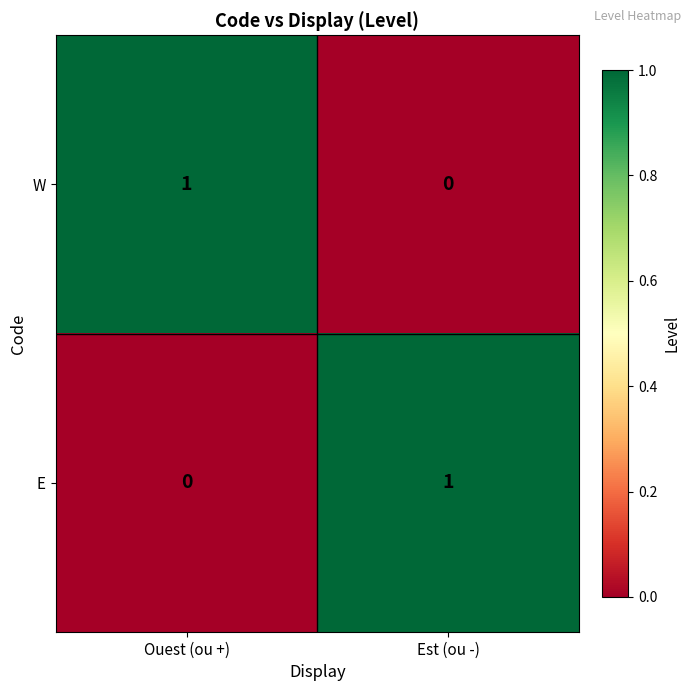

At which label is E closest to 0?

Ouest (ou +)